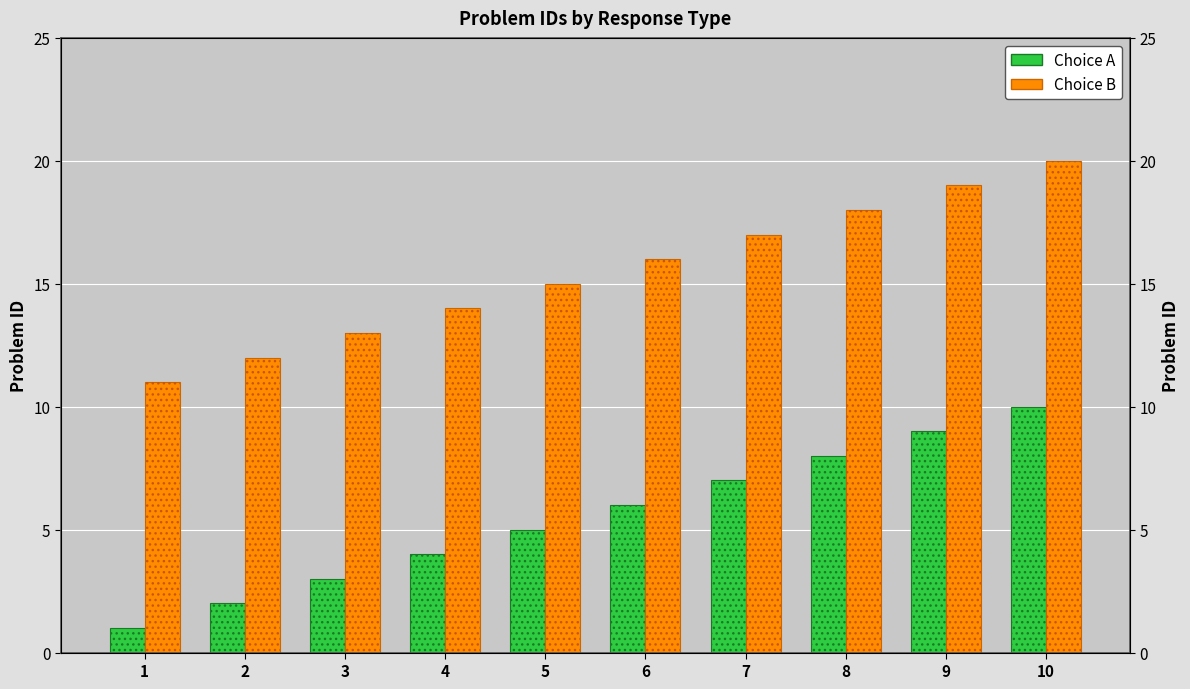

What are all the series names shown in the legend?

Choice A, Choice B